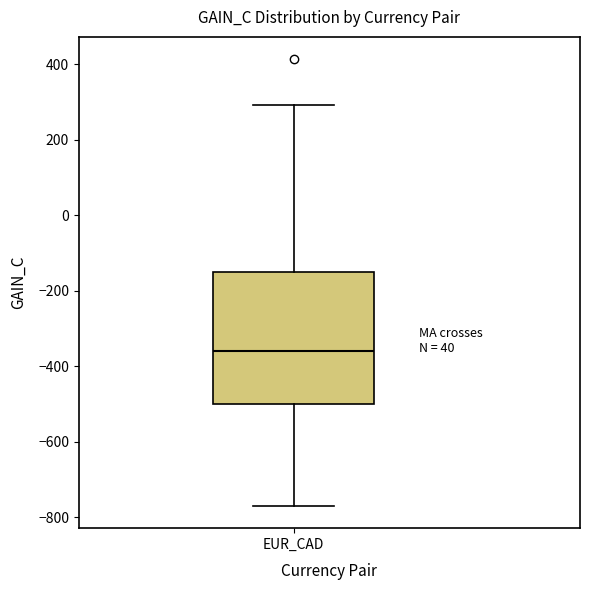

Transcribe this box plot: give where the median line is, the range the box spans, and where the two whiskers end, as read against the y-axis. The values are not printed on the chart, so give them approximately, as read against the axis.

median -360, box -500 to -160, whiskers -780 to 300